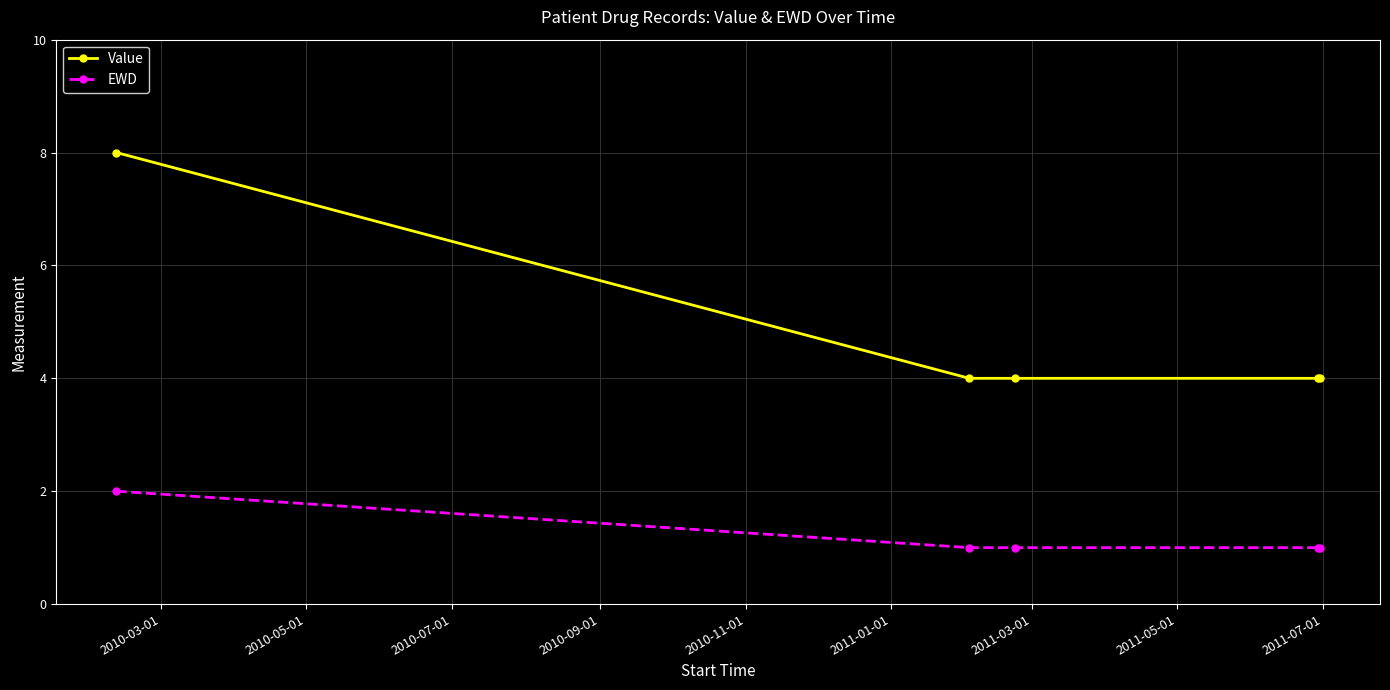

True or false: Value and EWD intersect in this chart.

False